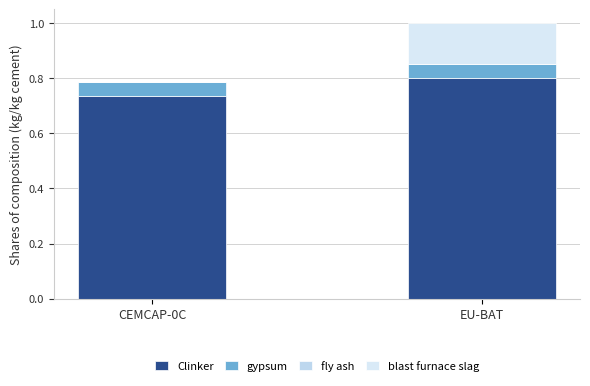

Does the chart contain stacked bars?

Yes